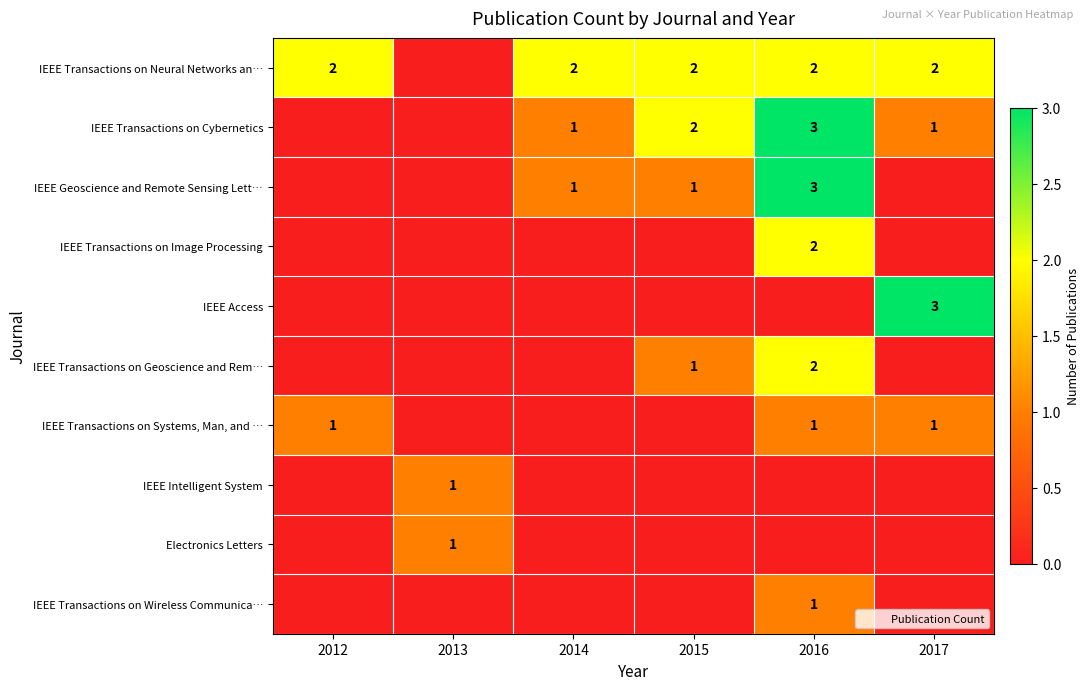

How many distinct data groups are displayed?

10